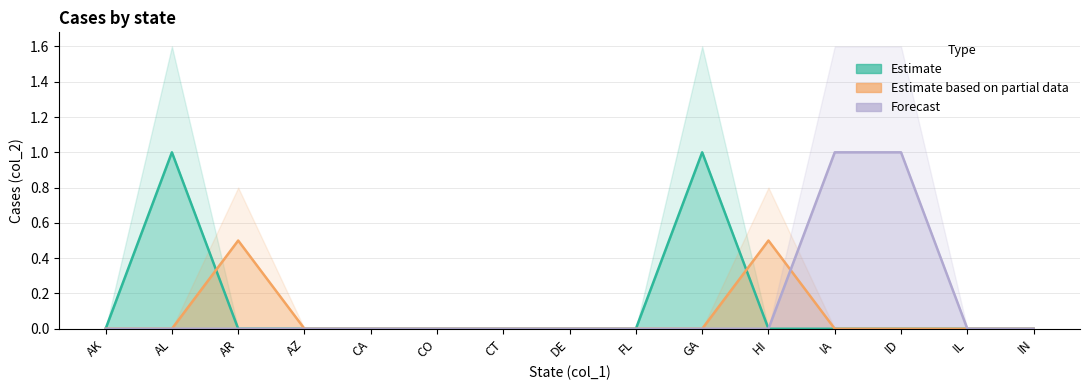

What is the average value of the Estimate series?

0.1